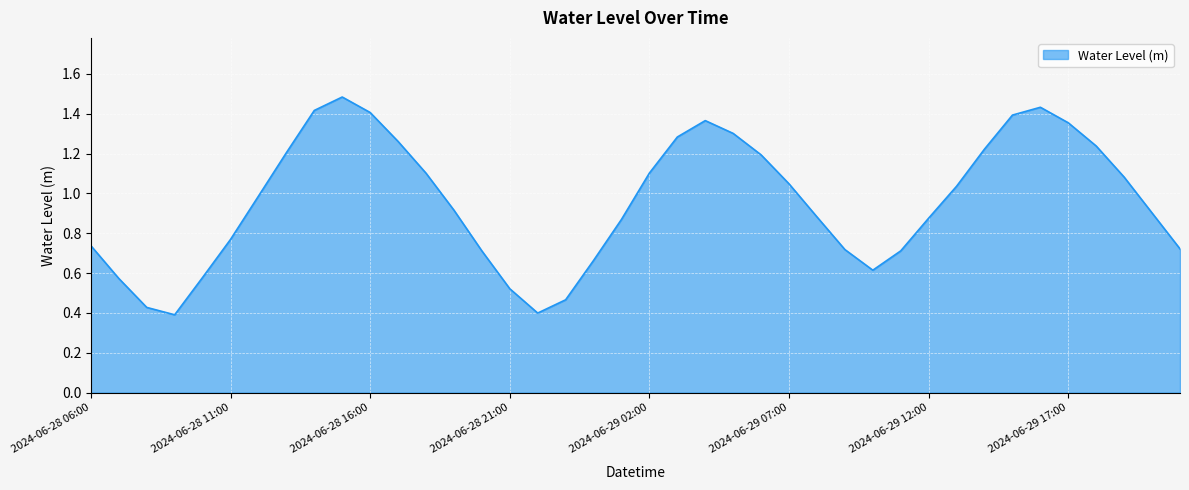

What is the greatest value displayed?

1.5